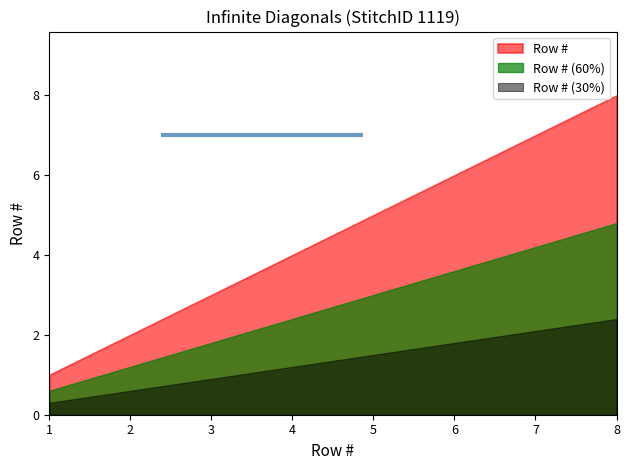

At which label is the value closest to 4?

4